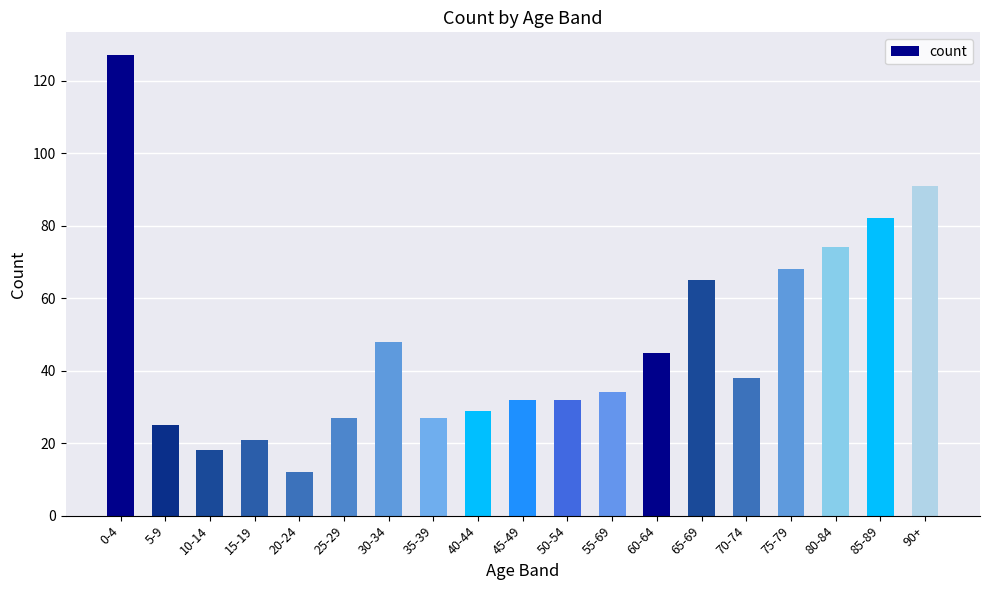

Count the number of categories in the chart.

19